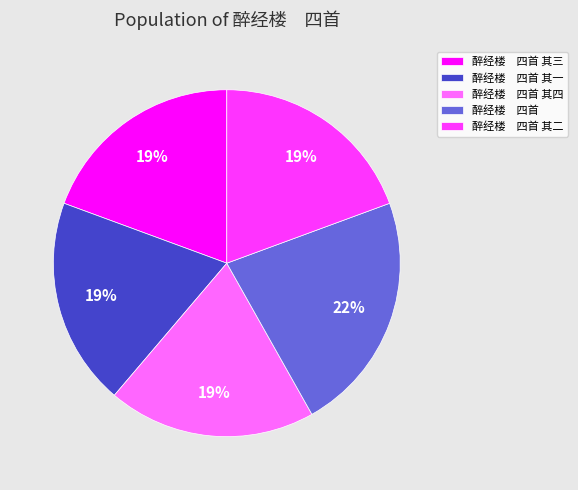

To the nearest percent, what is the difference between the largest and smallest slice percentages?

3%